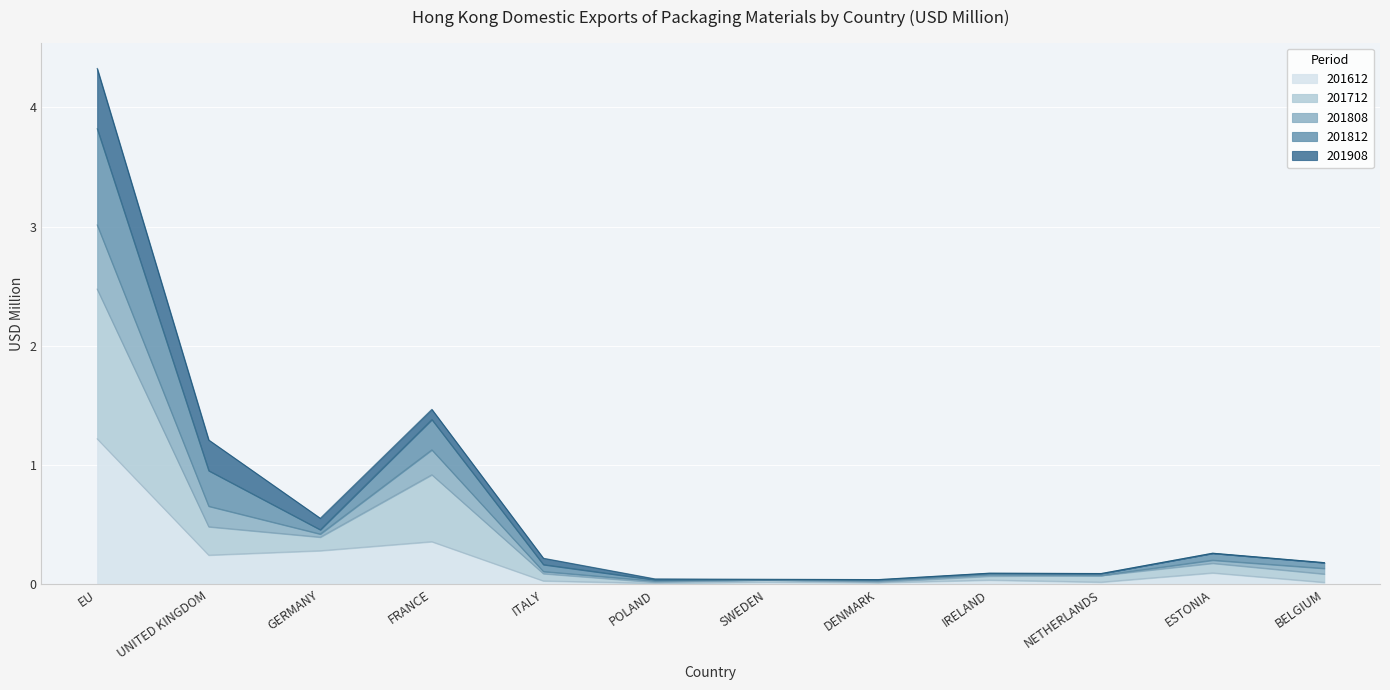

Which label corresponds to the smallest value in the chart?

POLAND